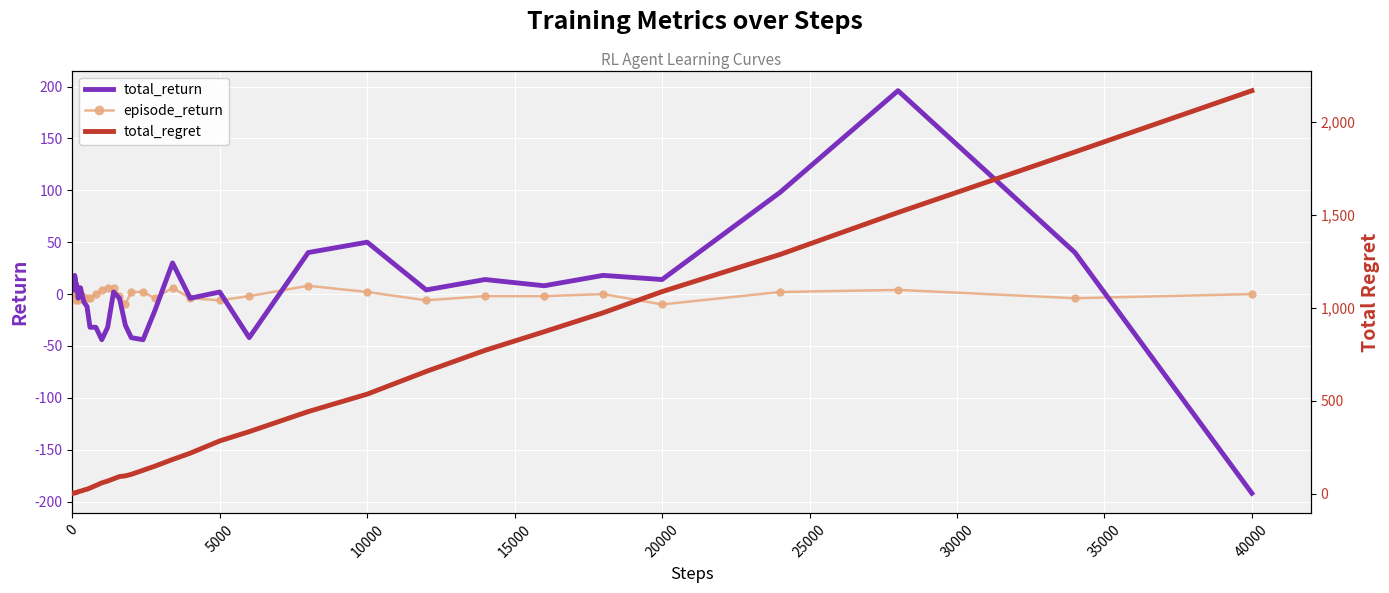

How many data points does each series have?

40